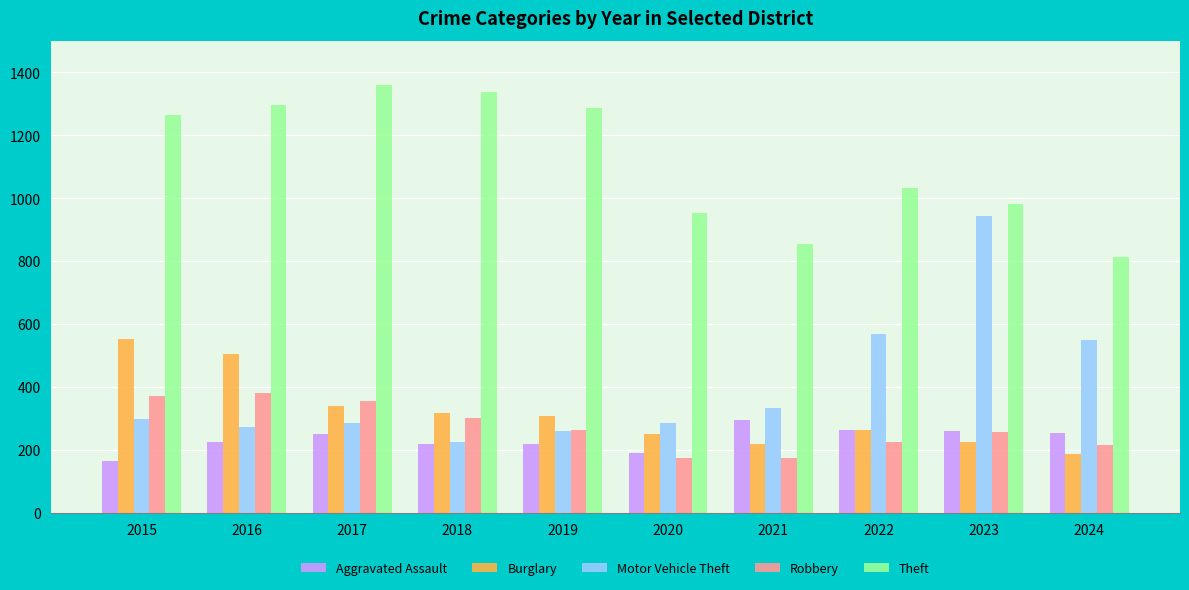

Which series changed the most between 2018 and 2023?

Motor Vehicle Theft